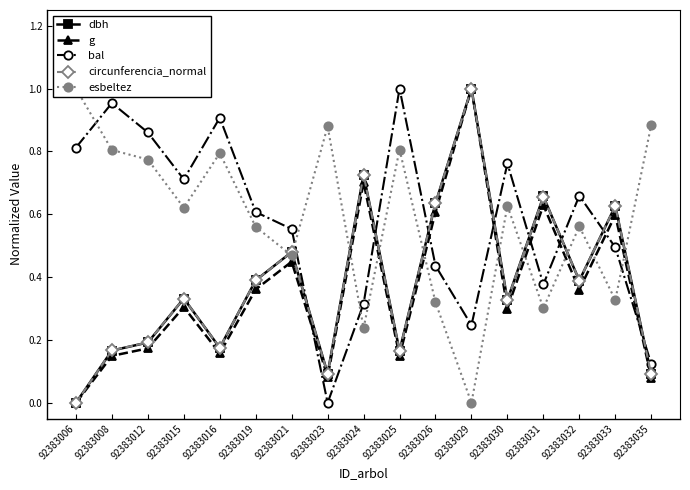

What is the average value of the circunferencia_normal series?

0.4